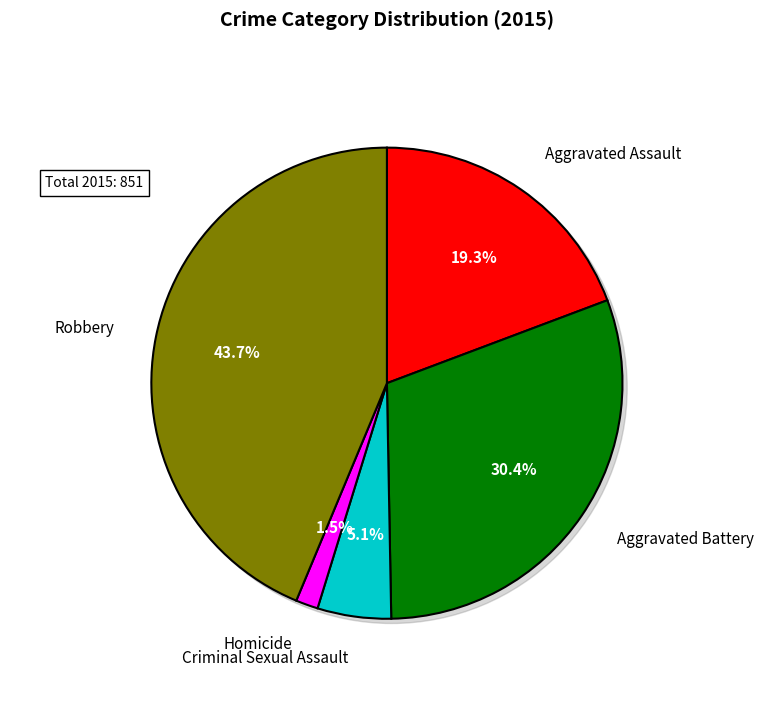

Combined, what portion of the pie is Aggravated Battery and Criminal Sexual Assault?

35.5%